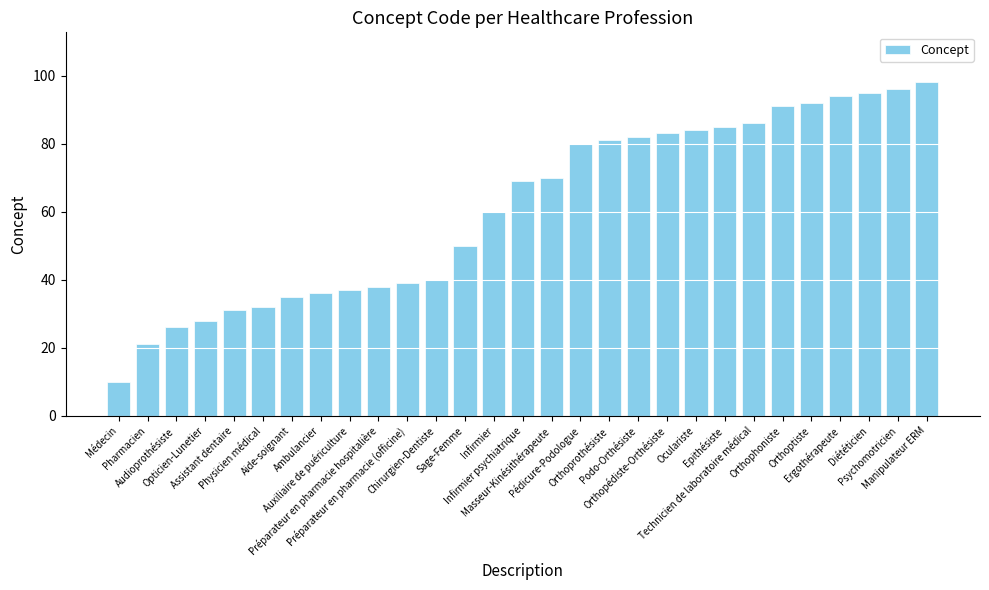

What is the change in value from Opticien-Lunetier to Manipulateur ERM?

+70